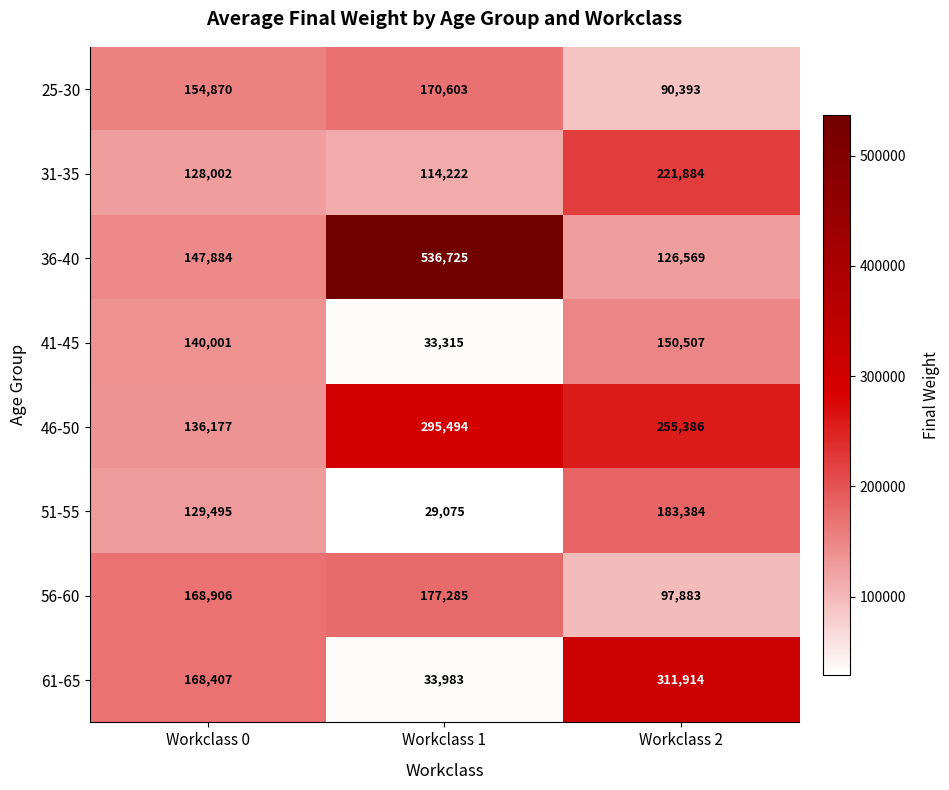

True or false: 25-30 has a value of 170603 at Workclass 1.

True